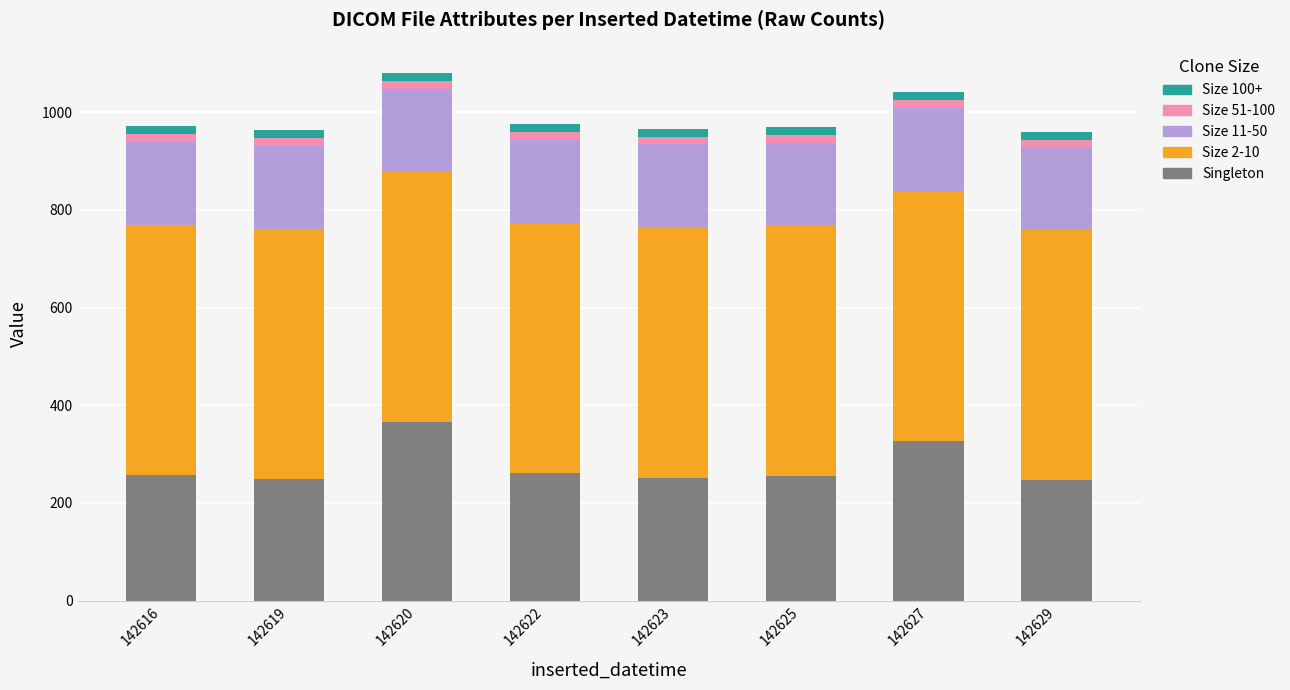

What are all the series names shown in the legend?

Size 100+, Size 51-100, Size 11-50, Size 2-10, Singleton